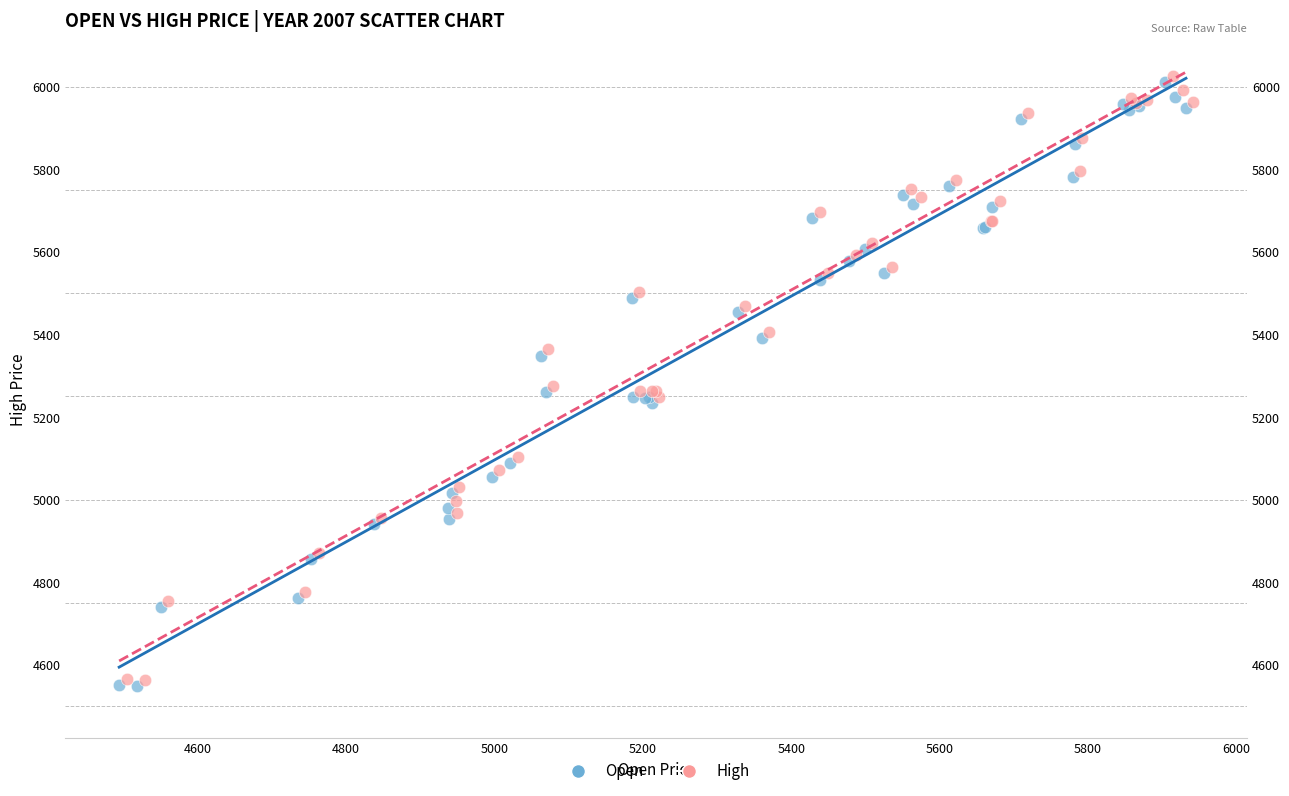

What are all the series names shown in the legend?

Open, High